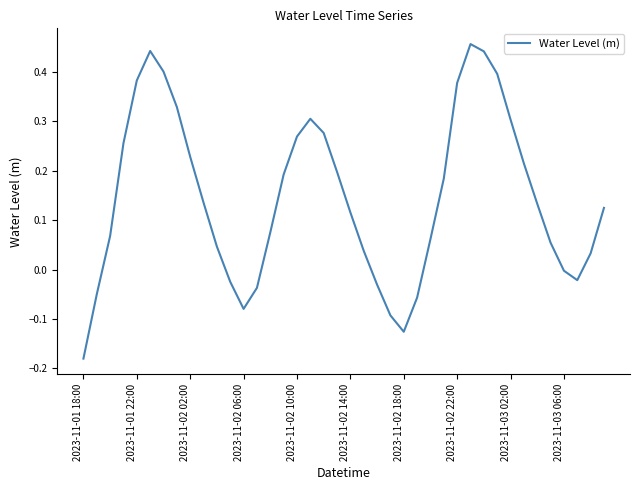

What is the difference between the maximum and minimum values?

0.6